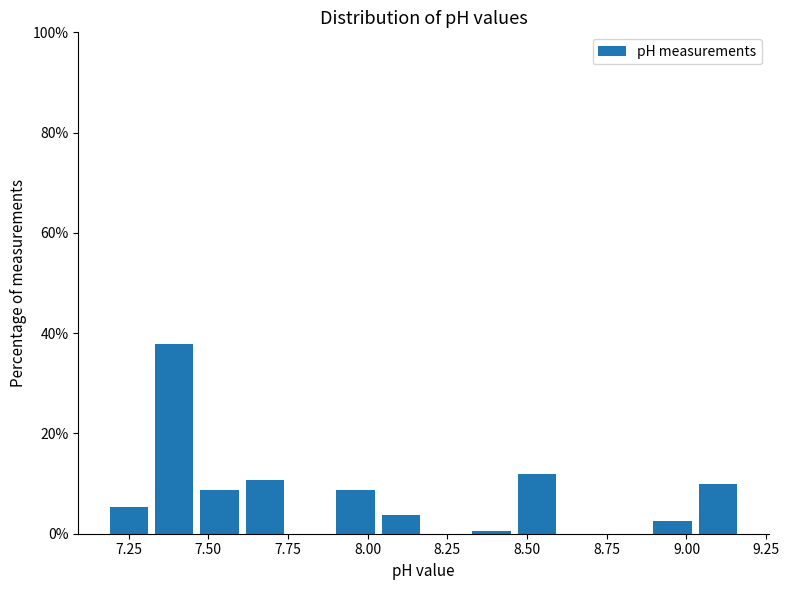

Around what value on the x-axis is the tallest bar? Give the approximate position of its centre, as read against the axis.

7.40